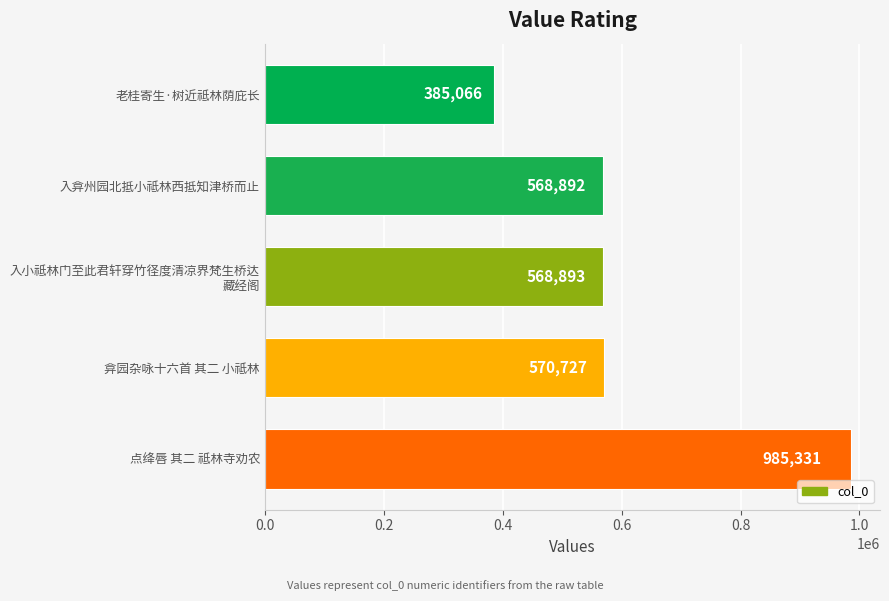

List the labels in order of value, smallest first.

老桂寄生·树近祗林荫庇长, 入弇州园北抵小祗林西抵知津桥而止, 入小祗林门至此君轩穿竹径度清凉界梵生桥达
藏经阁, 弇园杂咏十六首 其二 小祗林, 点绛唇 其二 祗林寺劝农